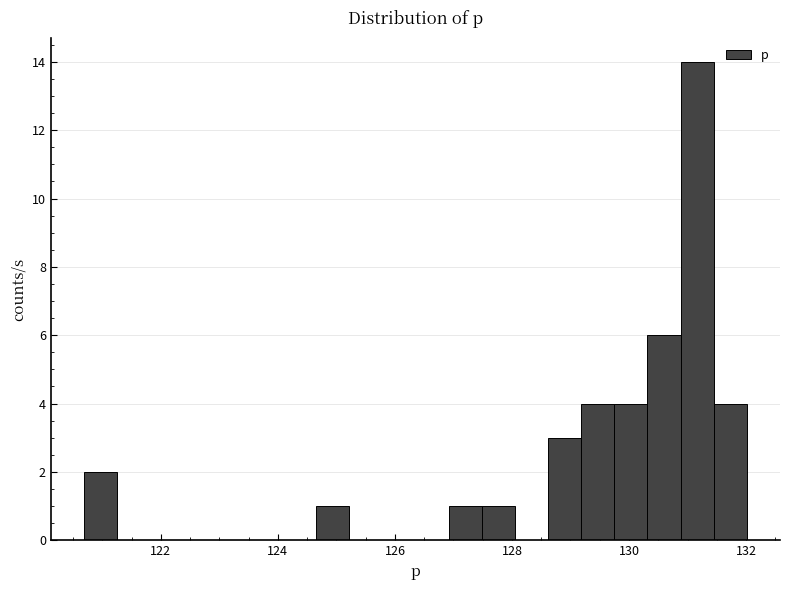

Around what value on the x-axis is the tallest bar? Give the approximate position of its centre, as read against the axis.

131.2